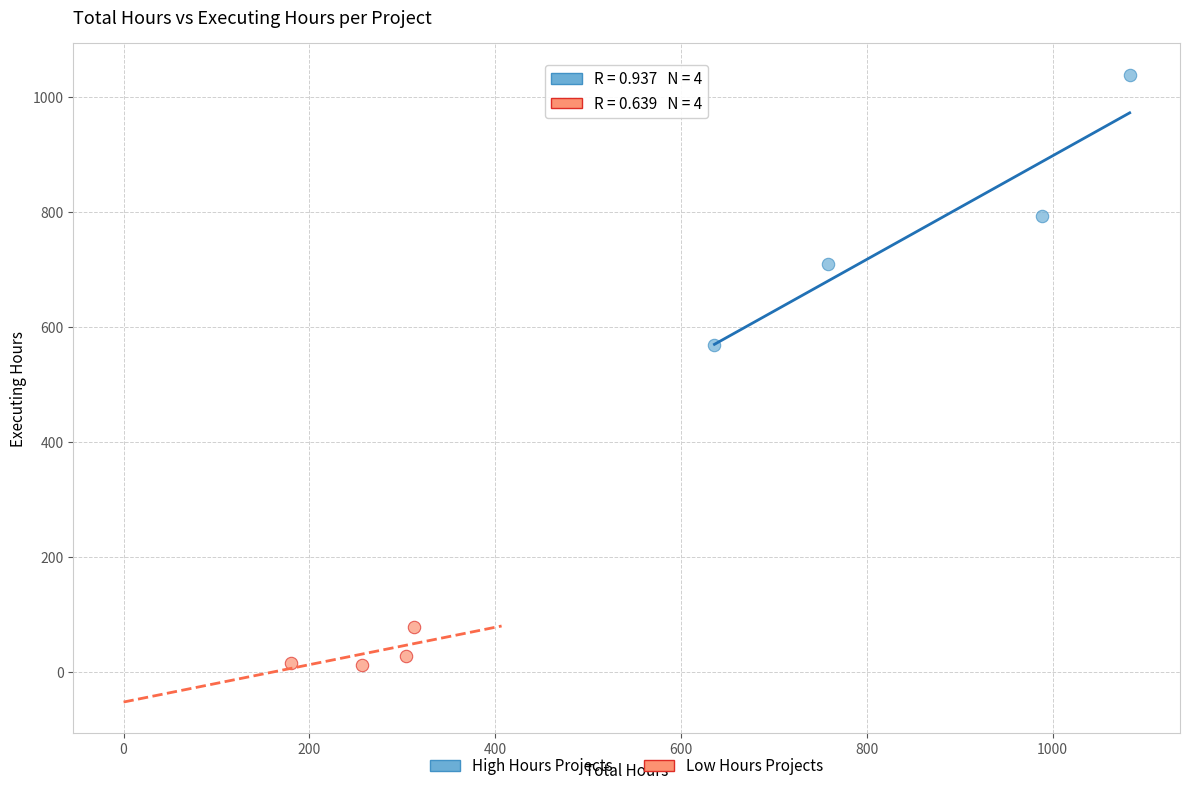

Which series has the widest spread of Y values?

High Hours Projects